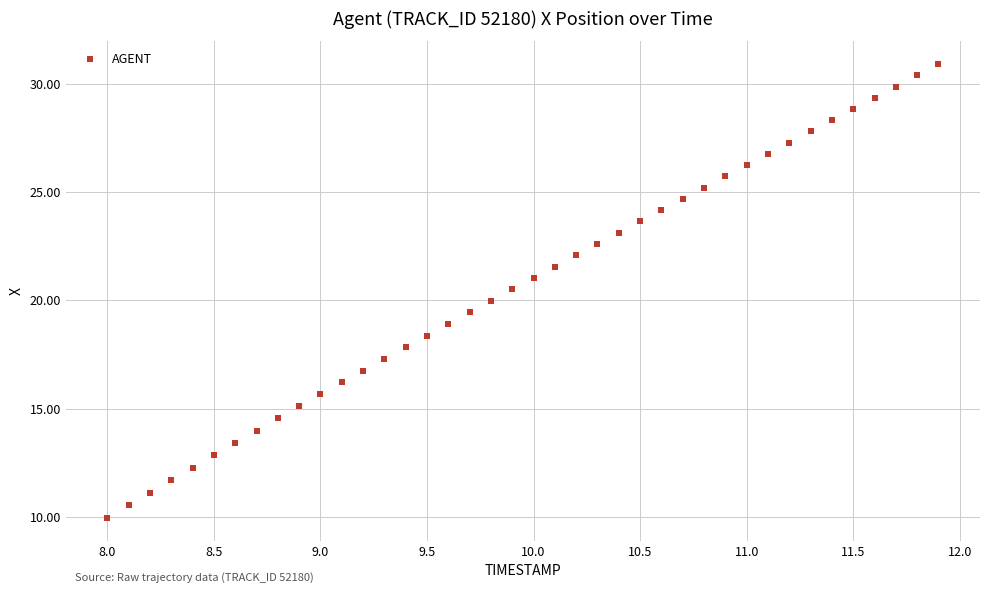

What is the range of X values (max minus min)?

3.9